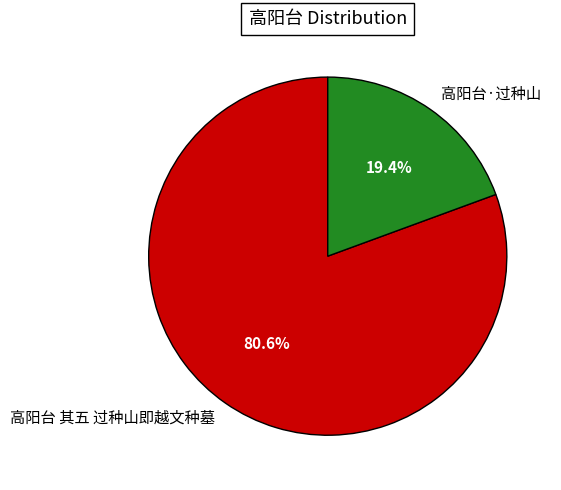

How many slices are in this pie chart?

2